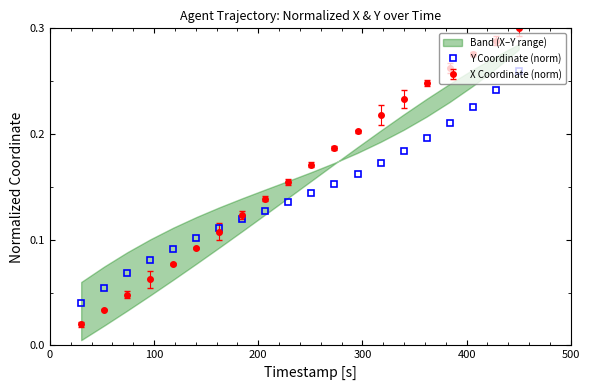

Does the chart display data point markers on the line(s)?

Yes